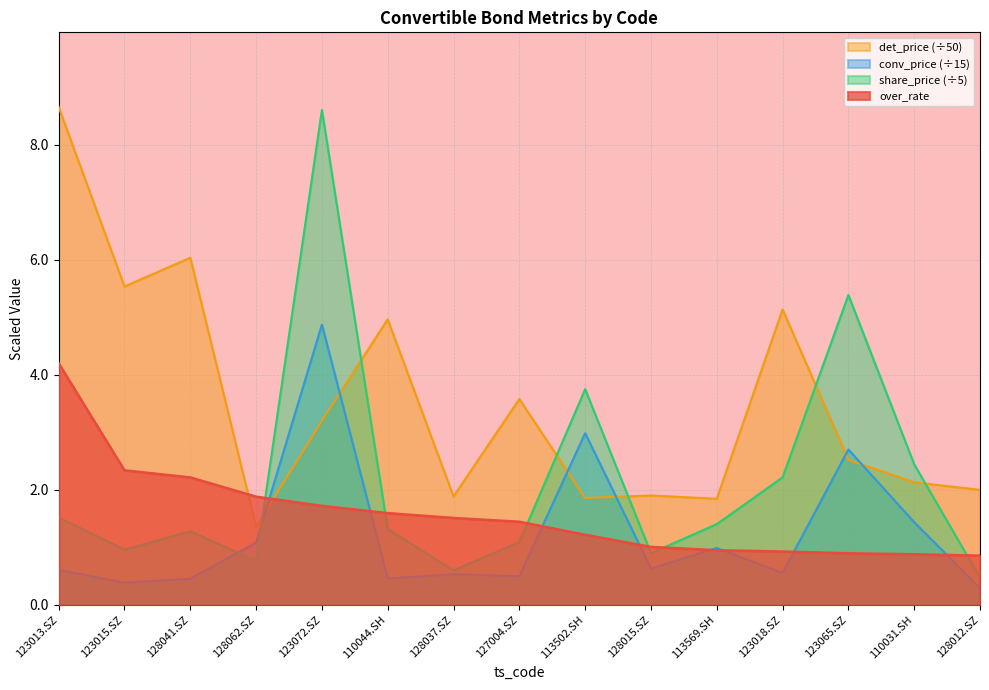

How many times do share_price and over_rate cross each other?

6